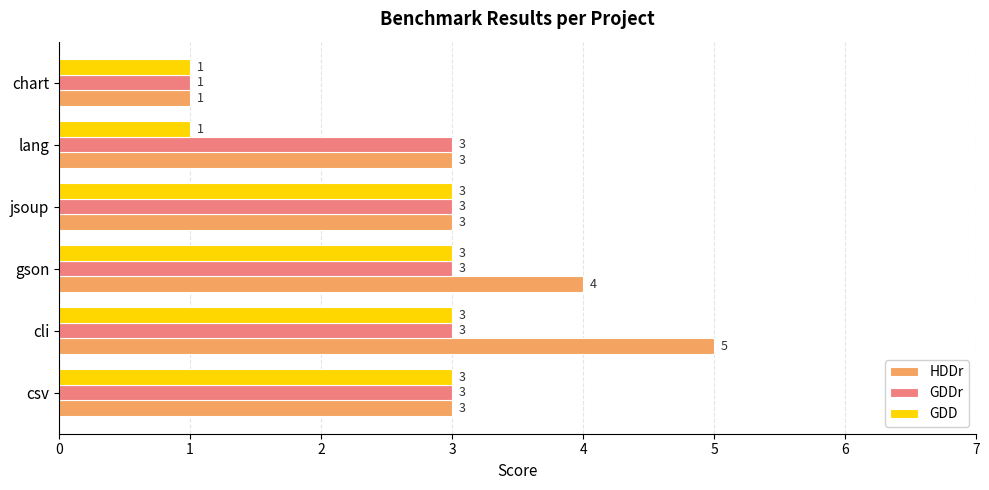

What is the highest value of the HDDr series?

5